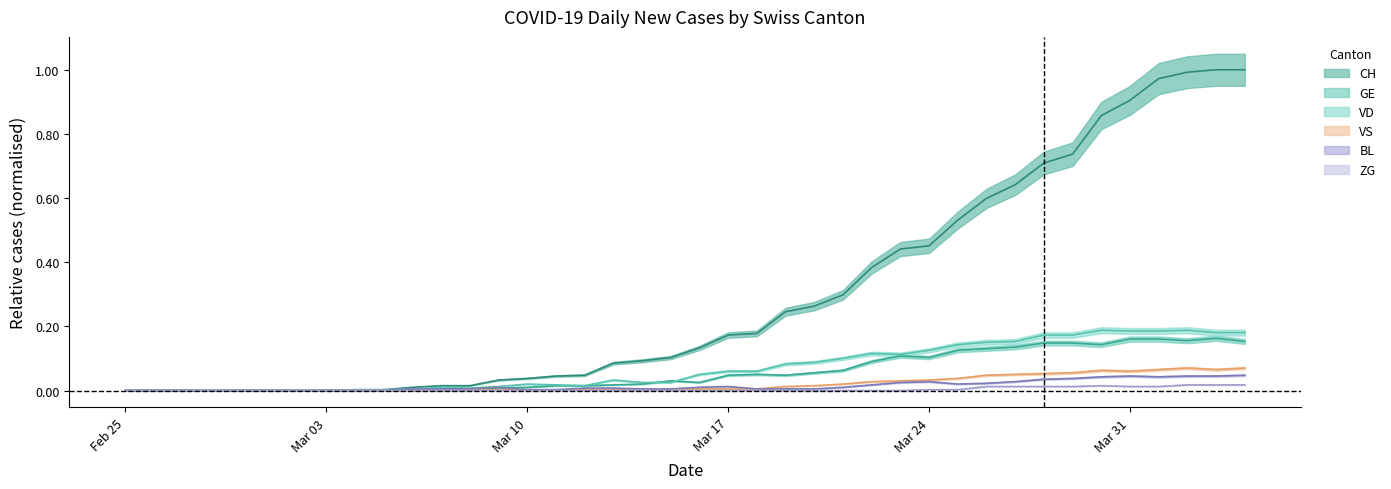

What is the difference between the maximum and minimum values in the VD series?

0.2